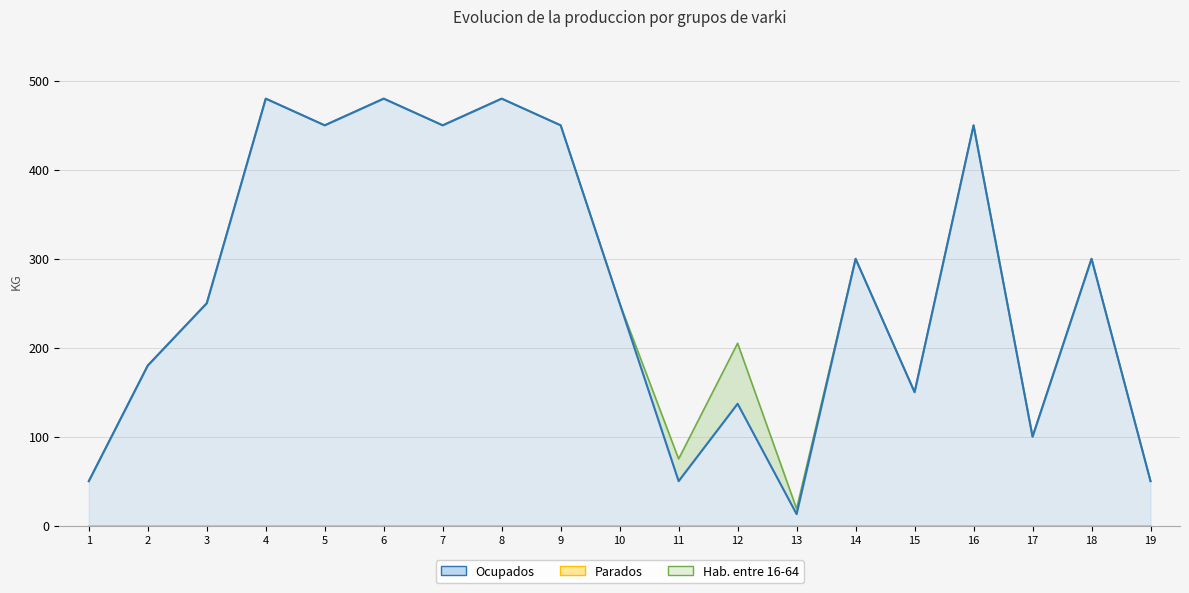

True or false: Ocupados and Hab. entre 16-64 cross at least once.

False